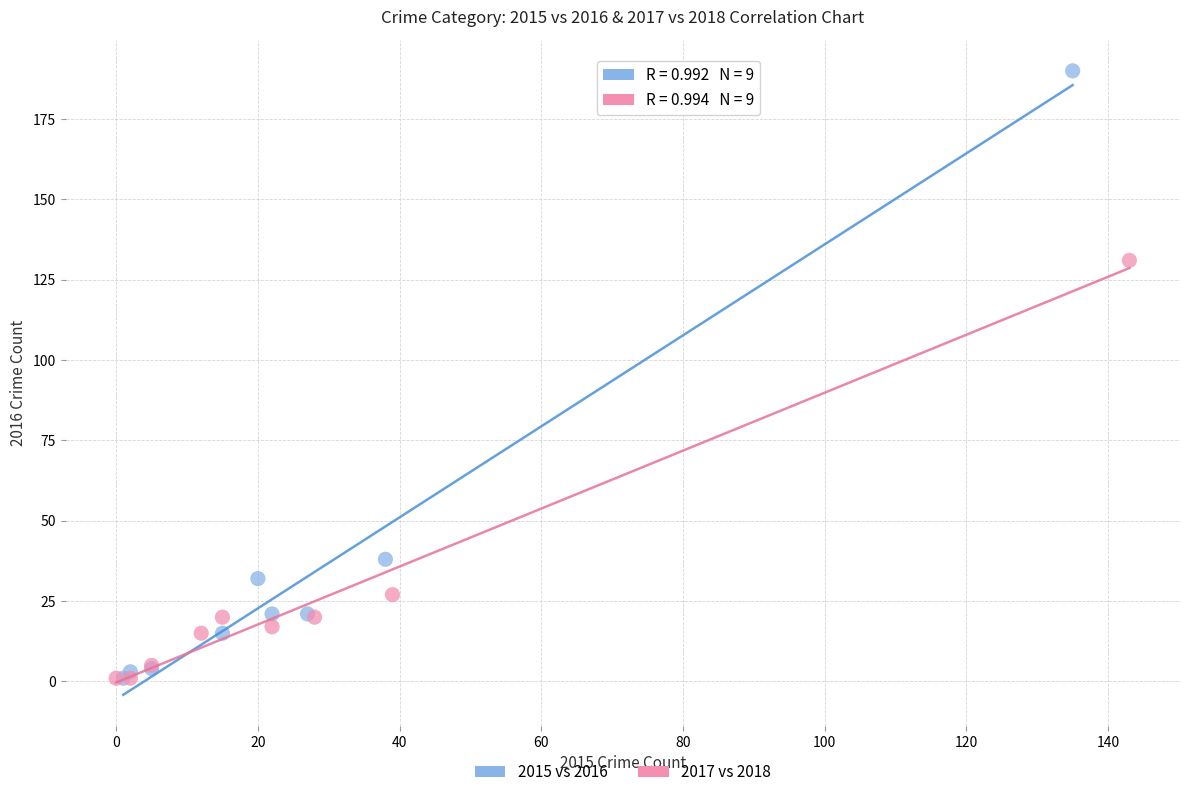

Which series has the widest spread of Y values?

2015 vs 2016